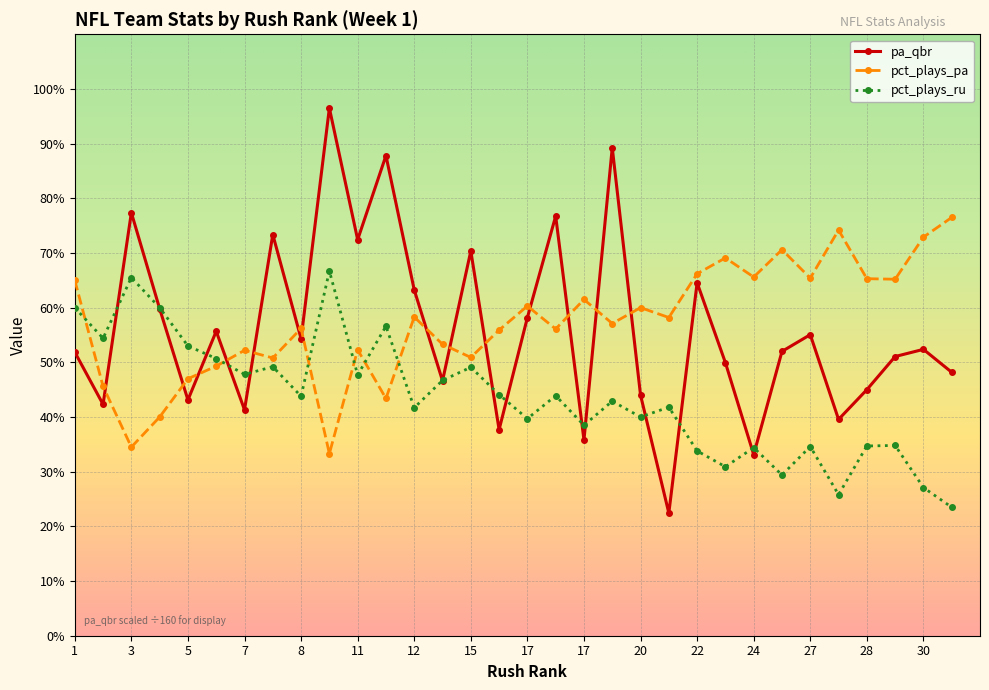

How many interior local valleys does the pa_qbr series have?

11